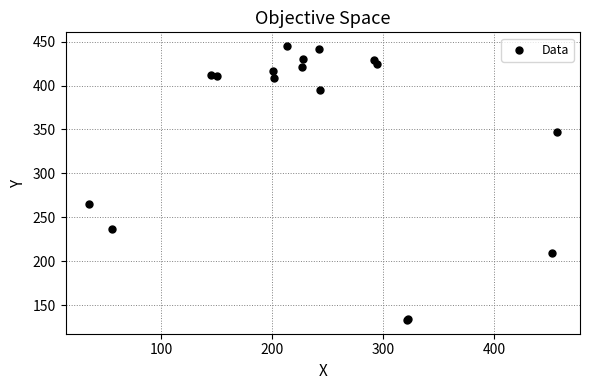

What Y value in the scatter plot is closest to 289?

265